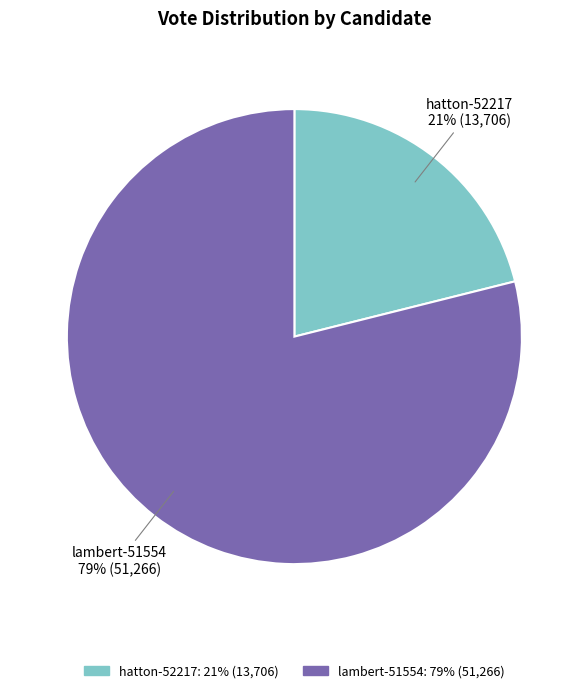

To the nearest percent, what is the difference between the hatton-52217 and lambert-51554 slice percentages?

58%